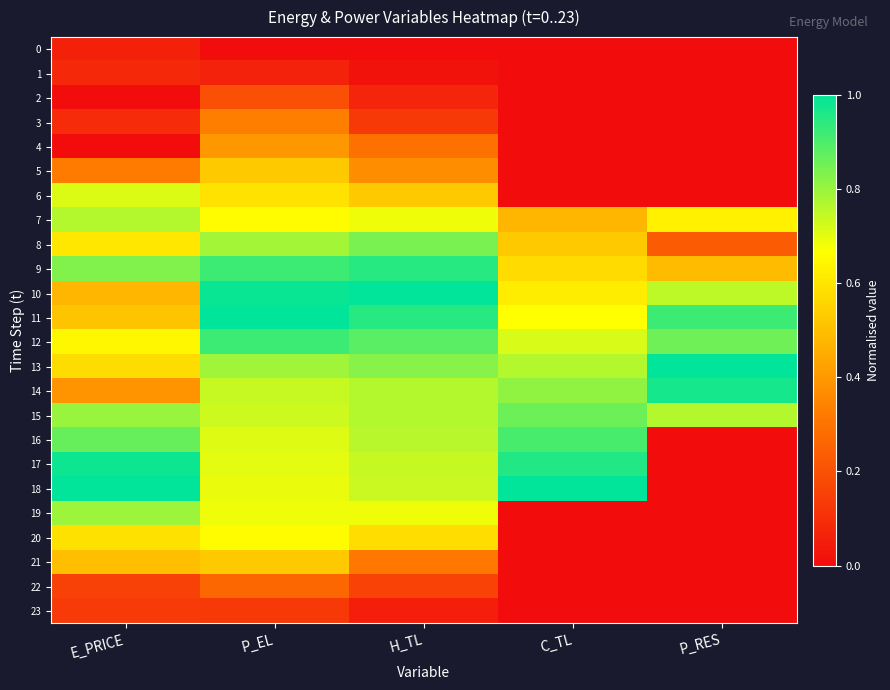

What is the maximum value shown in the chart?

1.0